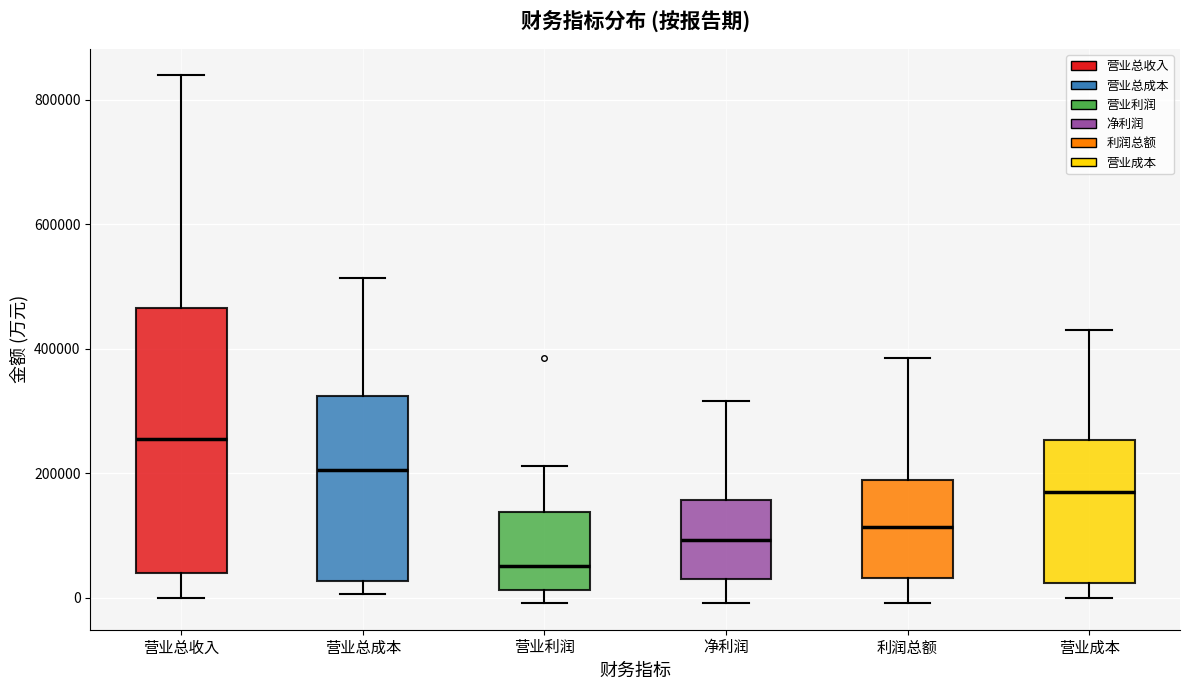

Which box has the lowest median line?

营业利润